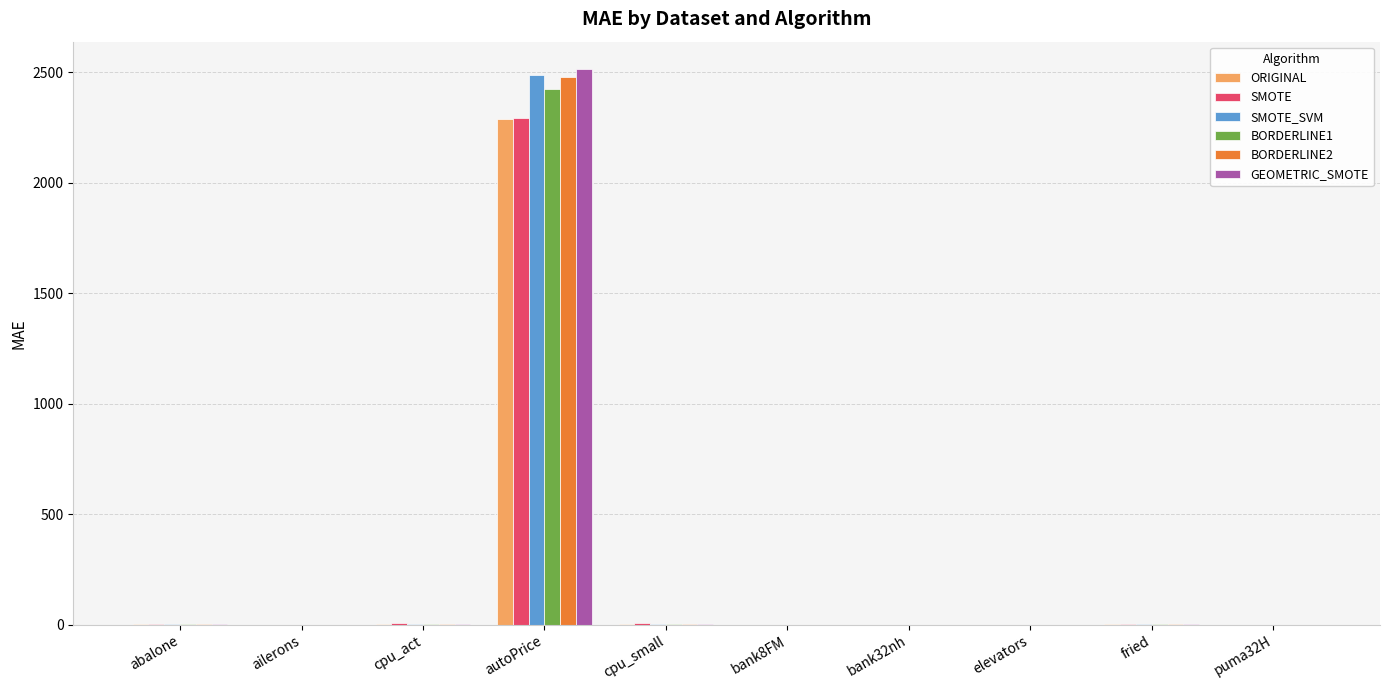

How many values in the BORDERLINE2 series exceed 1?

5